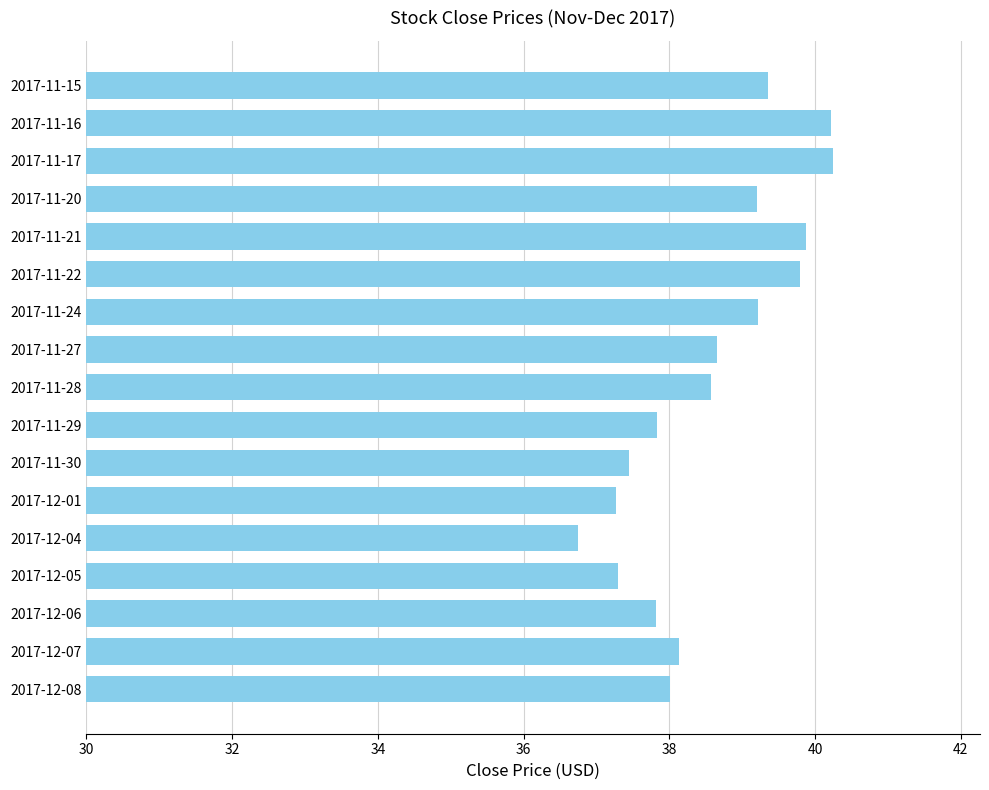

What is the label of the 11th bar from the bottom?

2017-11-24